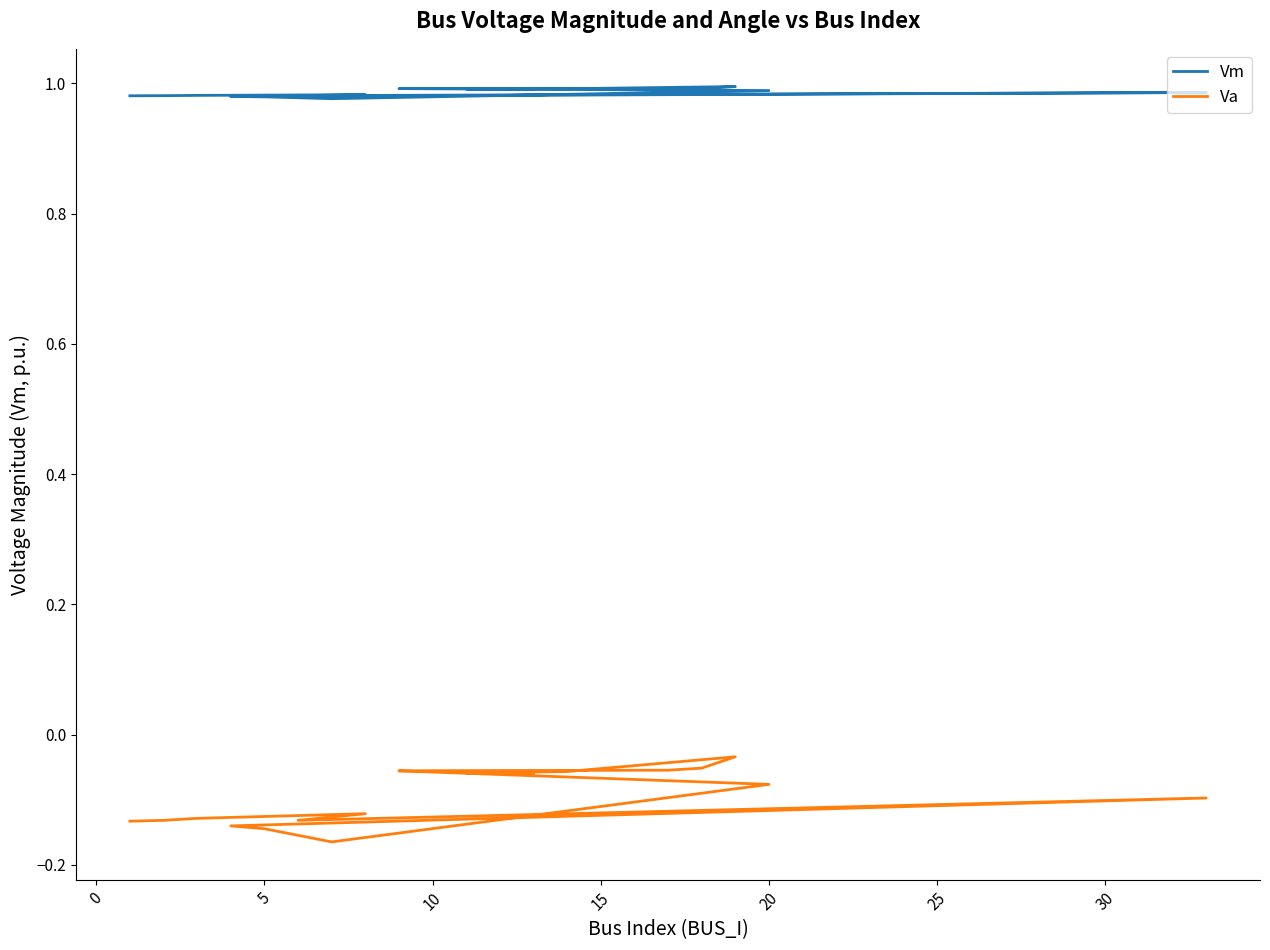

Rank the series by their maximum value, from lowest to highest.

Va, Vm